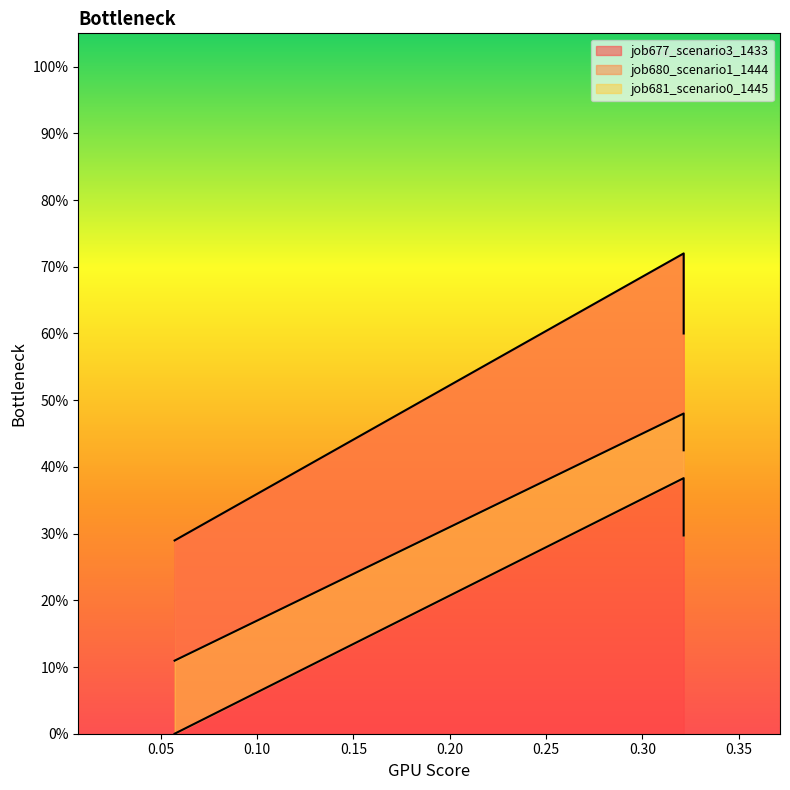

Rank the series by their average value, from lowest to highest.

job681_scenario0_1445, job680_scenario1_1444, job677_scenario3_1433